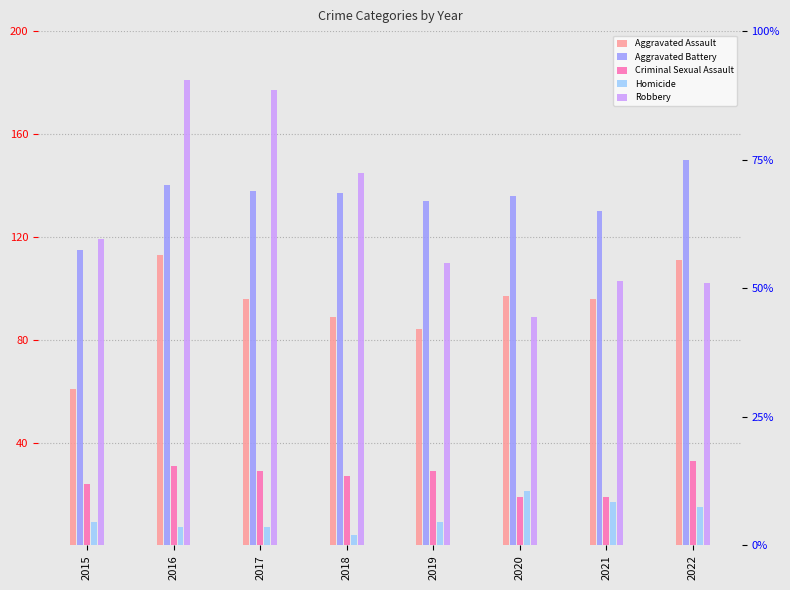

What is the sum of all Robbery values?

1026